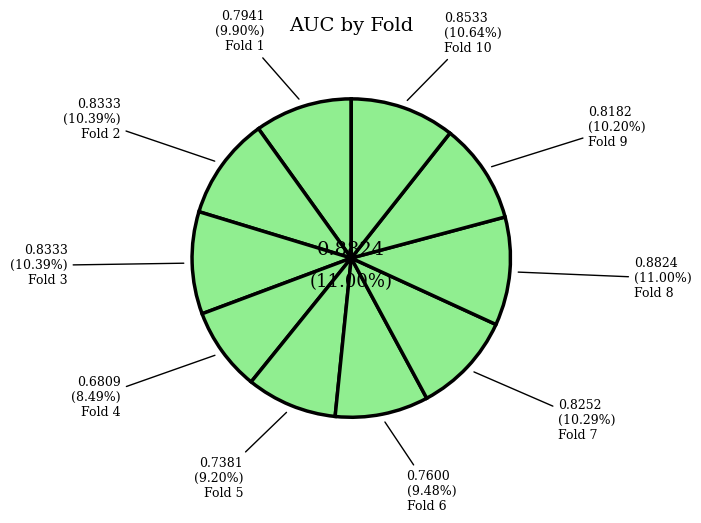

To the nearest percent, what is the average slice percentage?

10%